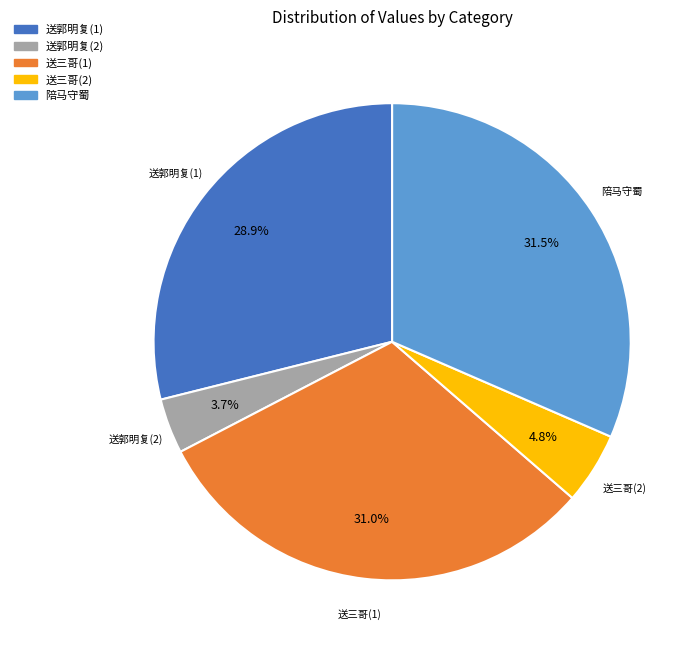

Is there a majority slice in this chart?

No